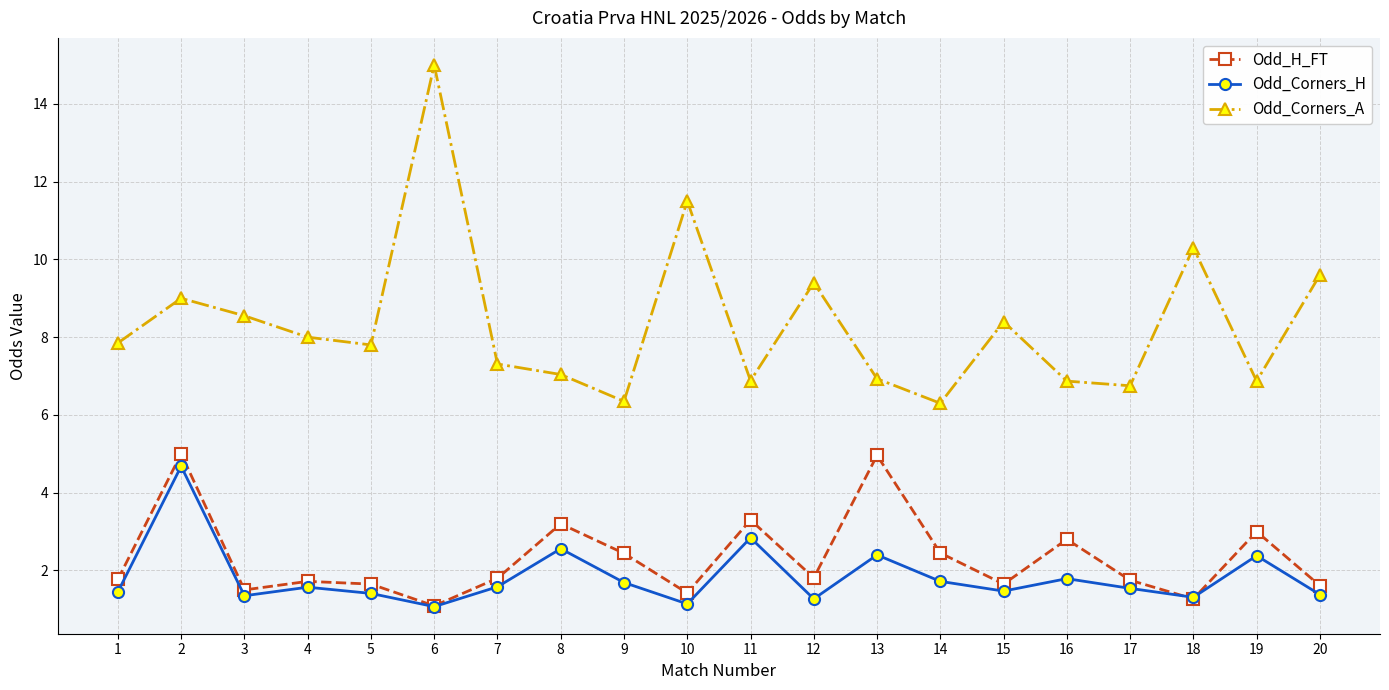

What is the difference between the maximum and minimum values in the Odd_H_FT series?

3.9